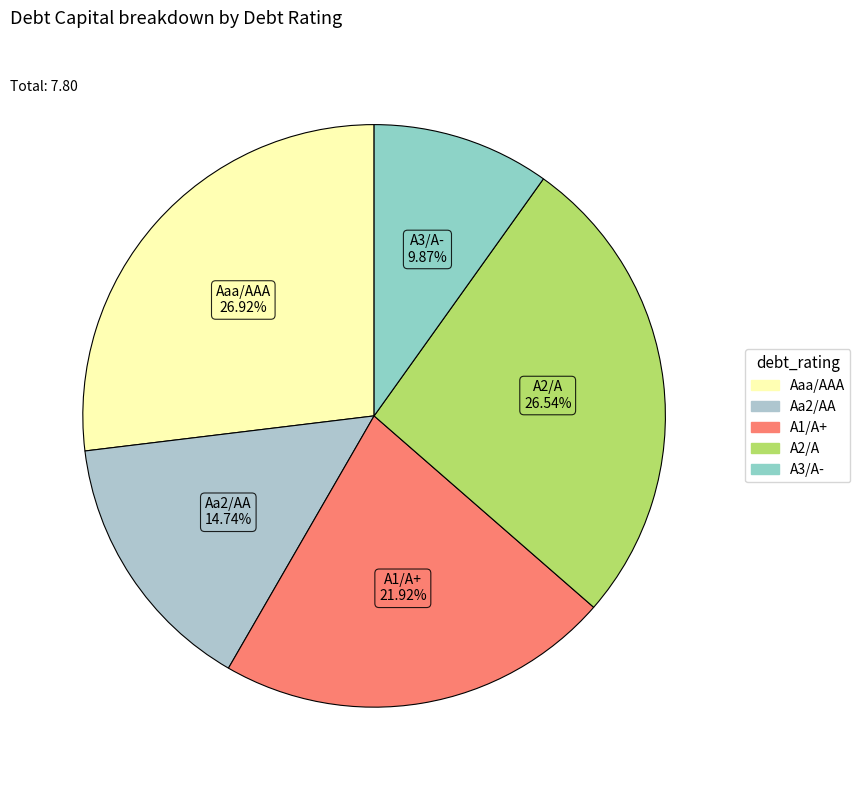

Is the sum of Aaa/AAA and Aa2/AA greater than half?

No